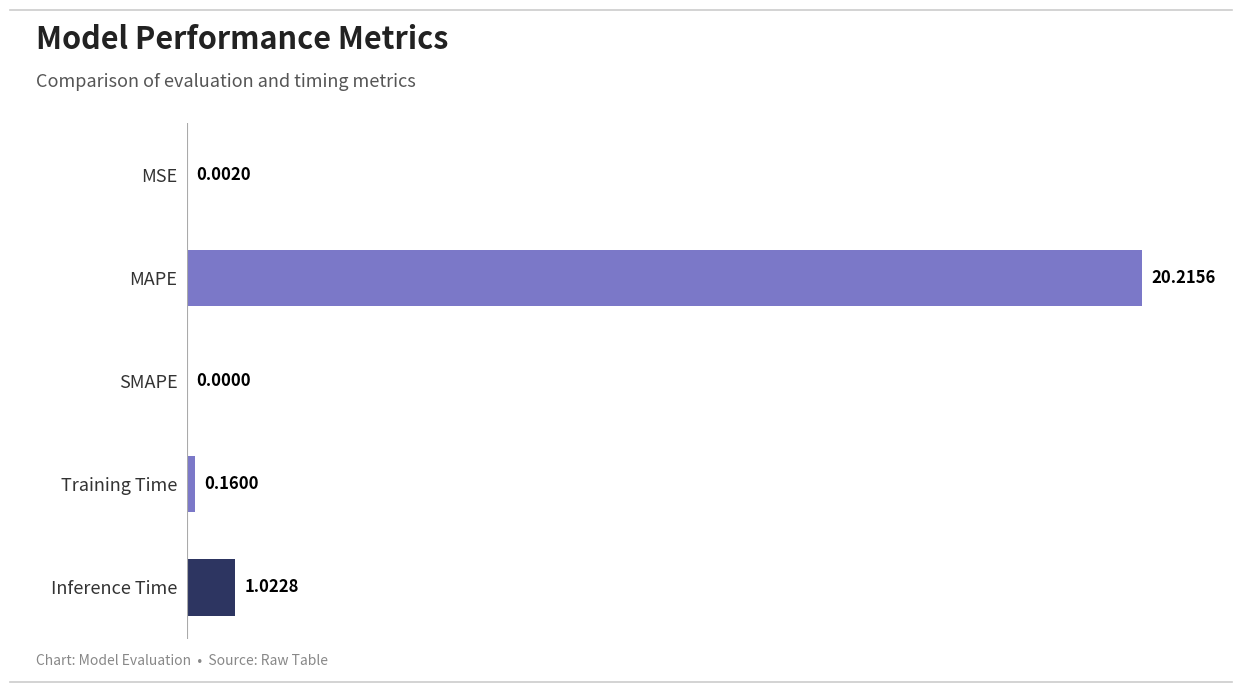

Where is the data nearest to the value 10?

Inference Time